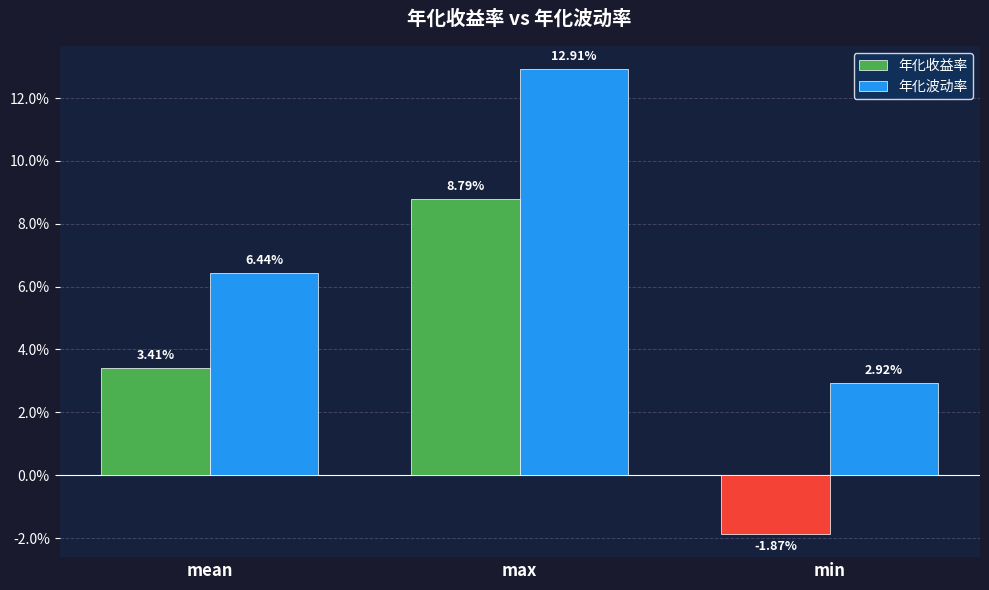

The value of 年化收益率 at max is 0.1. True or false?

True